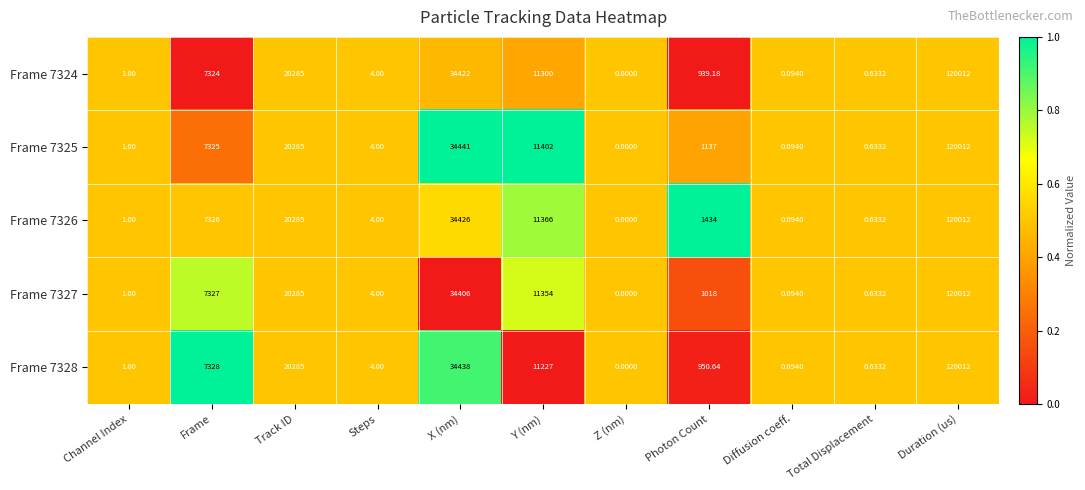

Which category has the highest value across all series?

Duration (us)